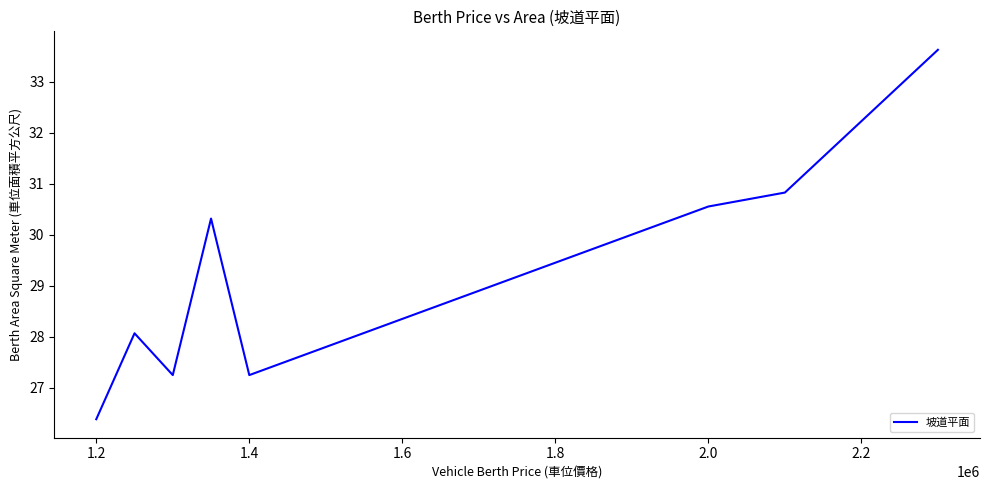

How many interior local peaks (higher than both neighbors) does the data have?

2